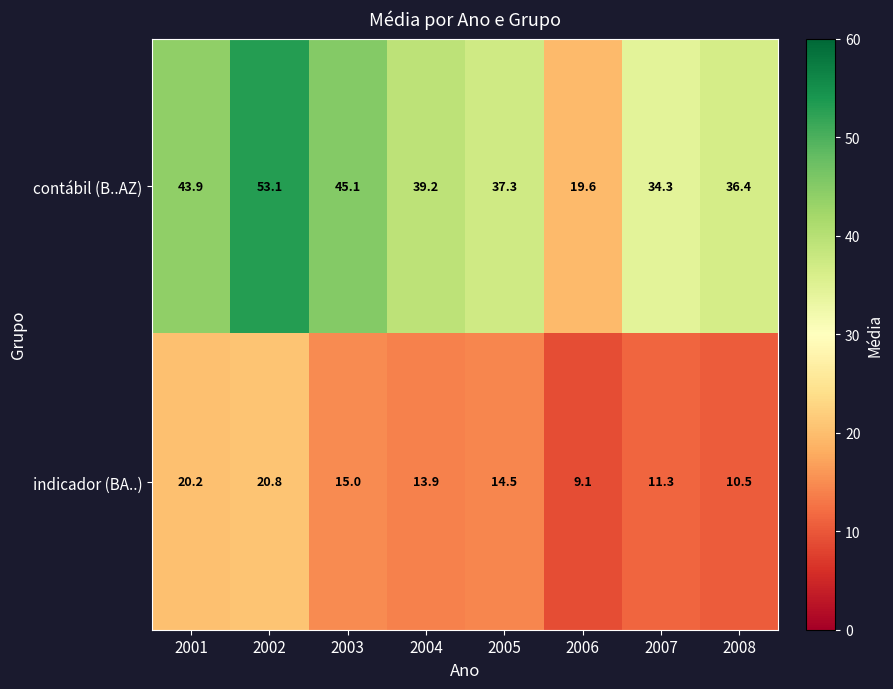

At how many categories does at least one series exceed 43?

3